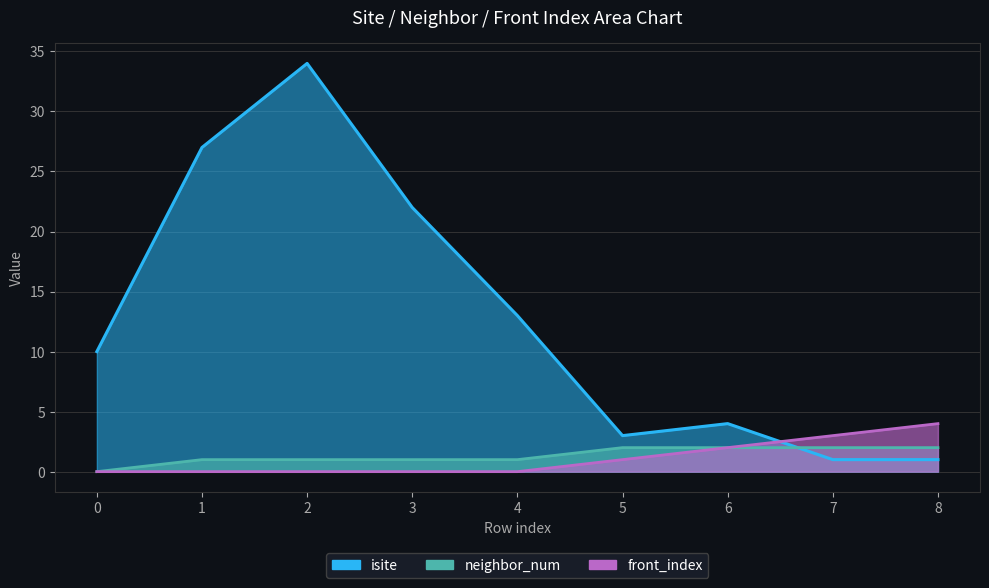

How many lines are shown in the chart?

3